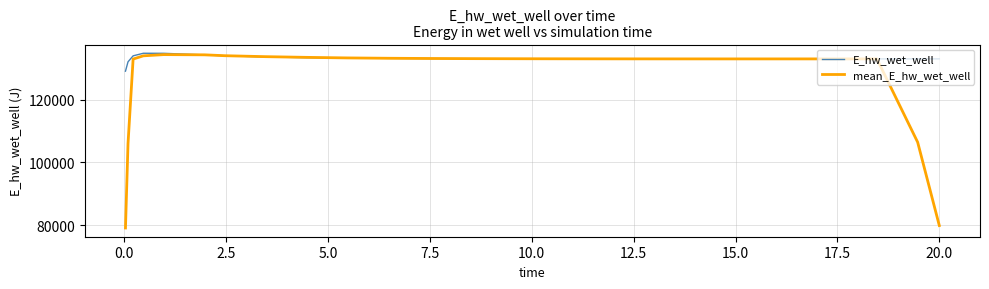

What is the lowest value of the mean_E_hw_wet_well series?

79073.0